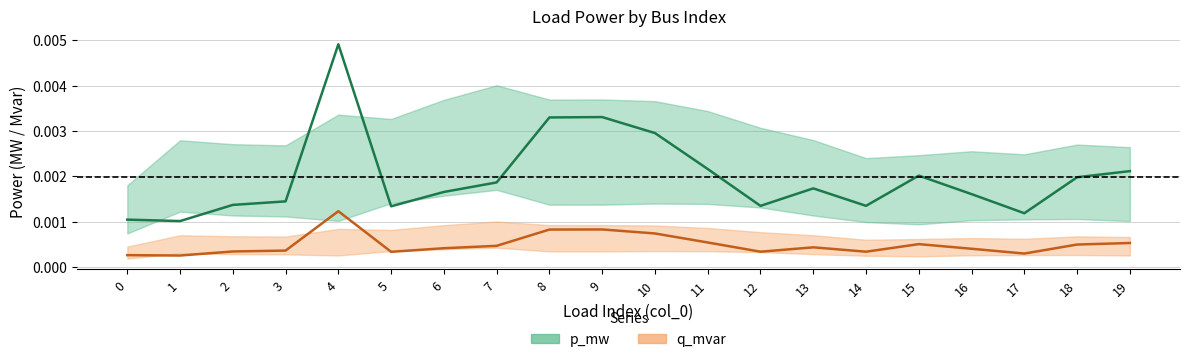

Between 6 and 7, which series saw the biggest shift?

p_mw